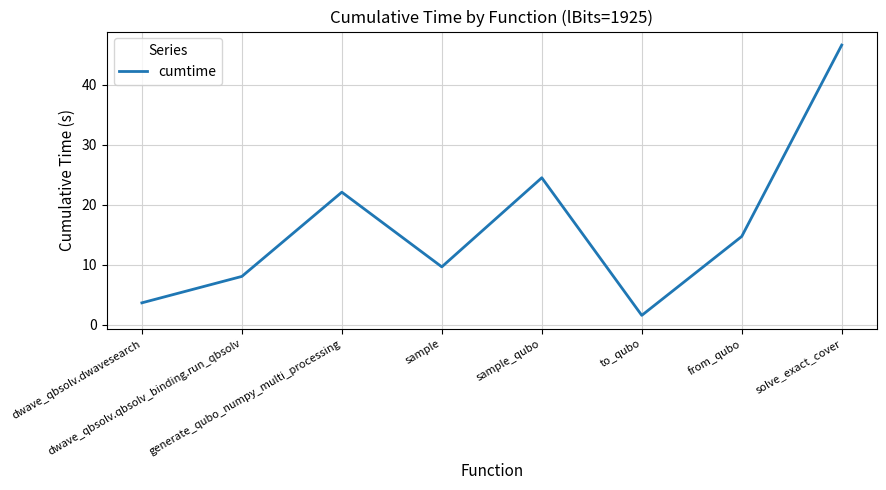

Where is the first local minimum?

sample